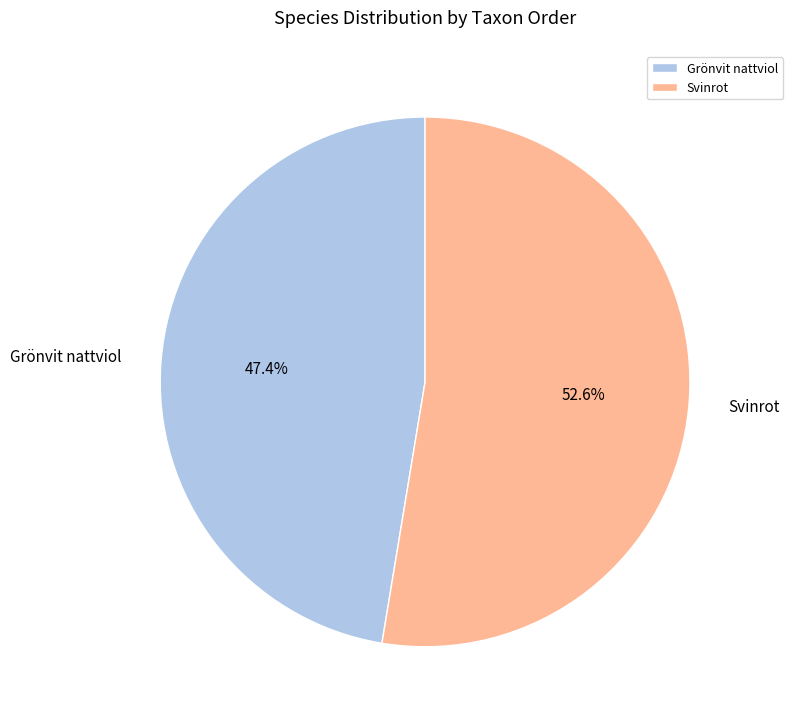

Which has a higher value, Svinrot or Grönvit nattviol?

Svinrot